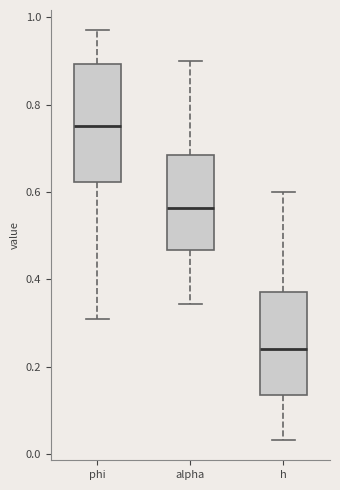

Reading left to right, read every box against the y-axis: the position of its median line, the range the box covers, and the ends of its whiskers. The values are not printed on the chart, so give them approximately, as read against the axis.

phi: median 0.76, box 0.62 to 0.90, whiskers 0.30 to 0.98
alpha: median 0.56, box 0.46 to 0.68, whiskers 0.34 to 0.90
h: median 0.24, box 0.14 to 0.38, whiskers 0.04 to 0.60